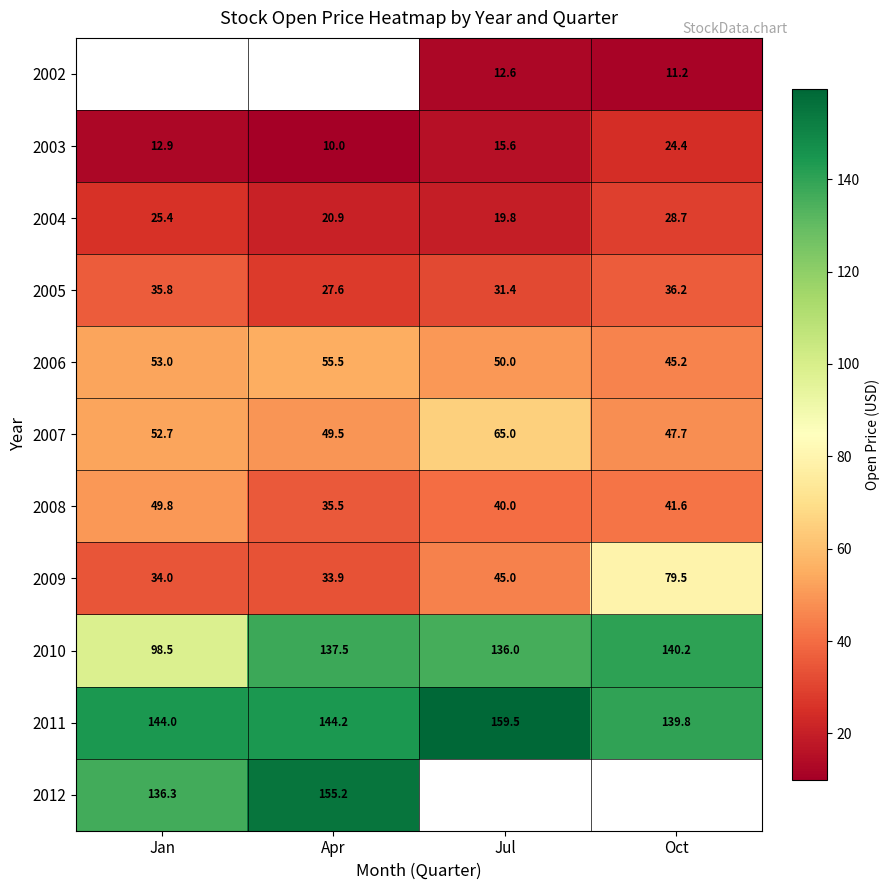

What is the smallest value displayed?

10.0